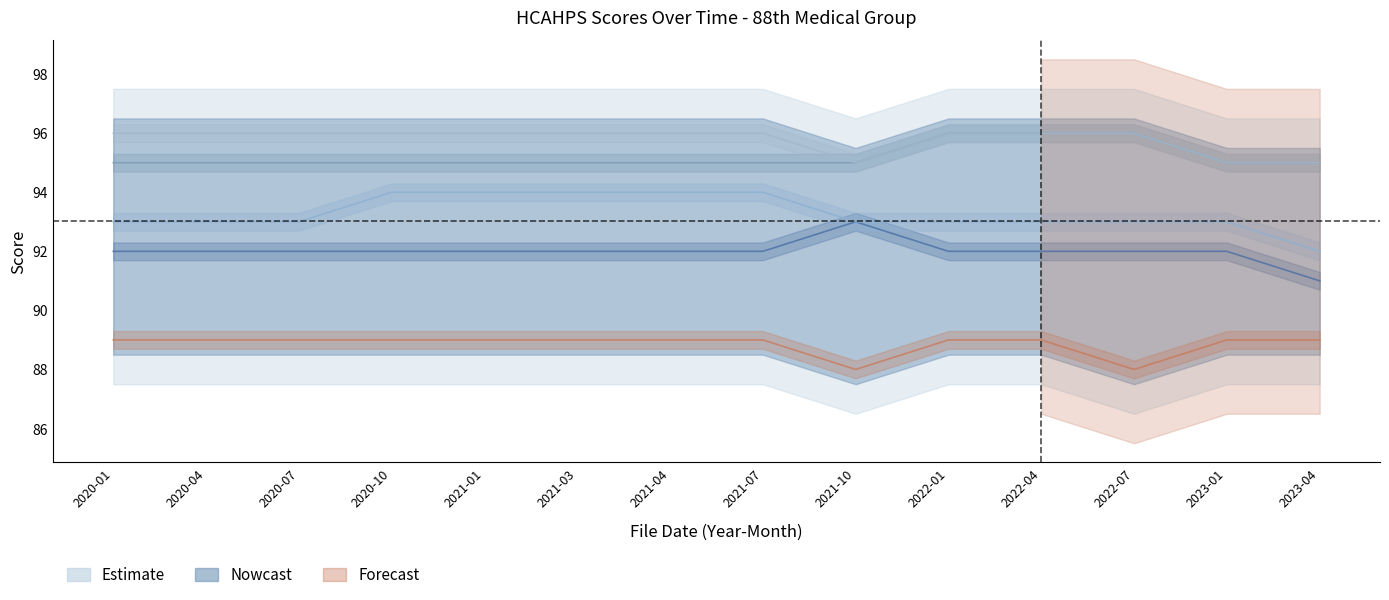

How many data points in Nurse communication are above 95?

3